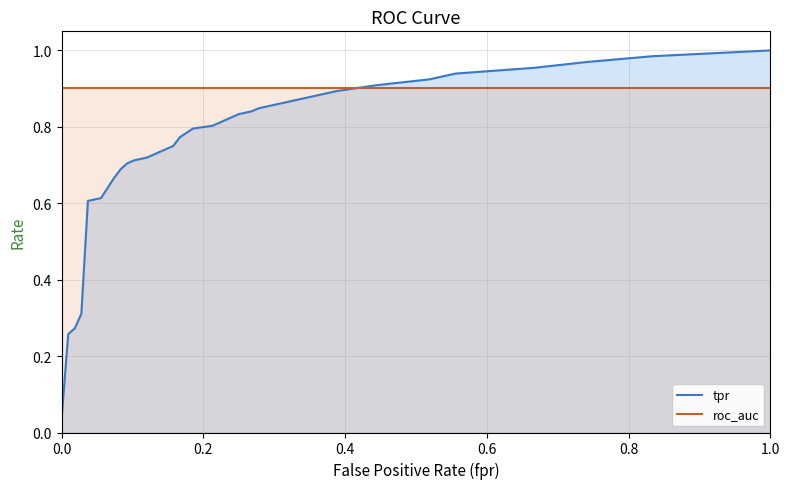

The roc_auc series shows 1.5 at 0.0. True or false?

False